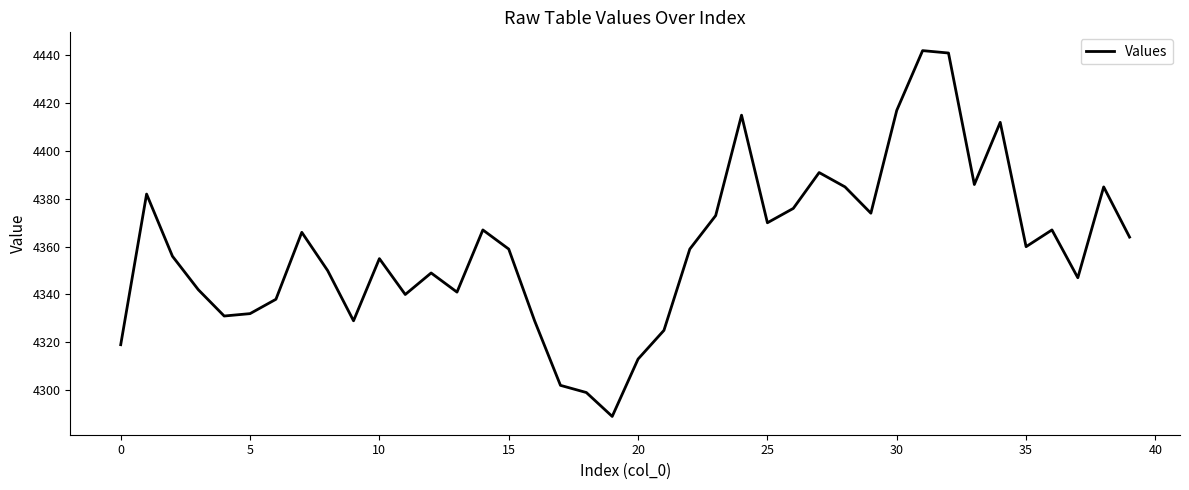

What is the difference between the maximum and minimum values?

153